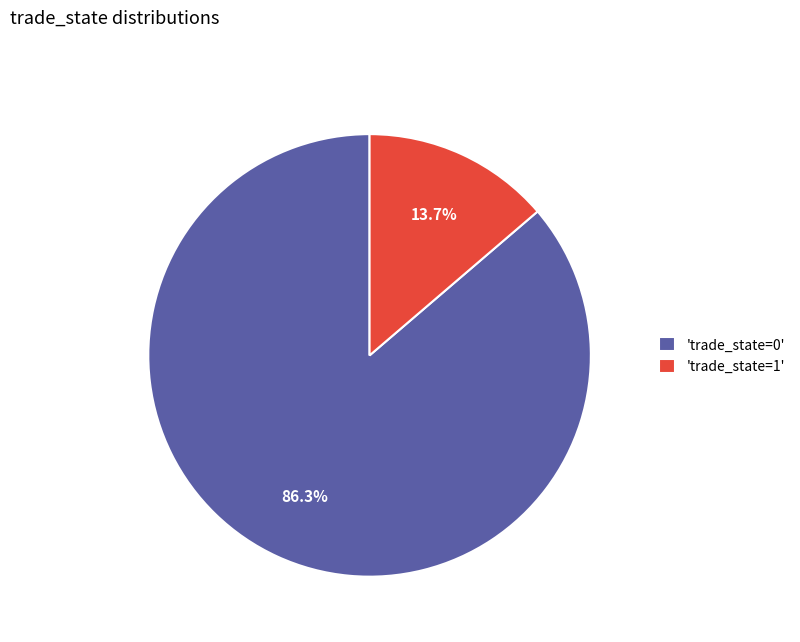

Rank the categories by value from lowest to highest.

'trade_state=1', 'trade_state=0'